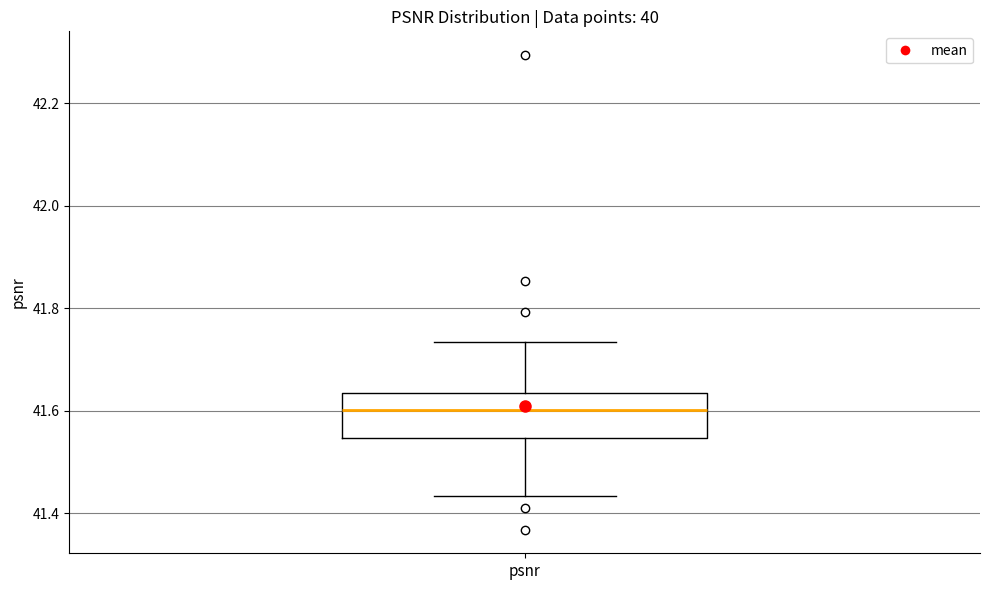

Transcribe this box plot: give where the median line is, the range the box spans, and where the two whiskers end, as read against the y-axis. The values are not printed on the chart, so give them approximately, as read against the axis.

median 41.60, box 41.54 to 41.64, whiskers 41.44 to 41.74